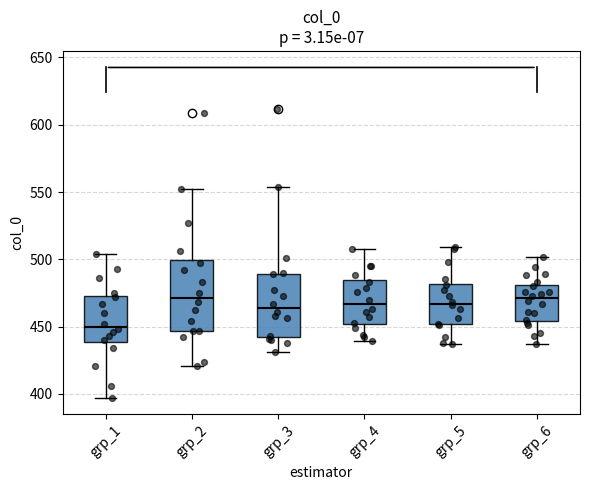

Reading left to right, transcribe this box plot: for each box, give where its median line is, the range the box spans, and where its two whiskers end, as read against the y-axis. The values are not printed on the chart, so give them approximately, as read against the axis.

grp_1: median 450, box 440 to 475, whiskers 395 to 505
grp_2: median 470, box 445 to 500, whiskers 420 to 550
grp_3: median 465, box 445 to 490, whiskers 430 to 555
grp_4: median 465, box 450 to 485, whiskers 440 to 510
grp_5: median 465, box 450 to 480, whiskers 435 to 510
grp_6: median 470, box 455 to 480, whiskers 435 to 500